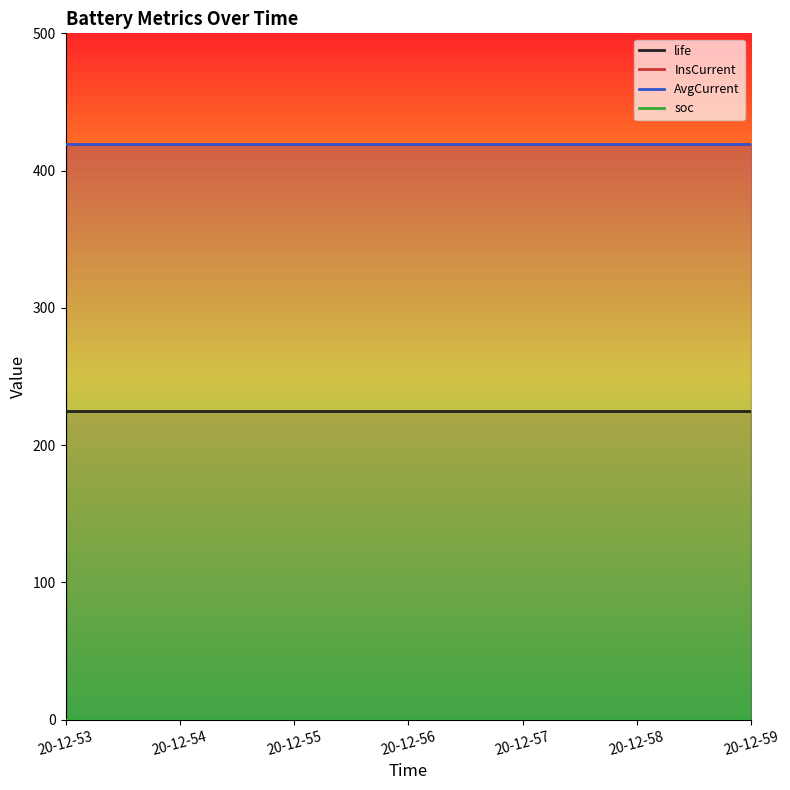

Reading left to right, what are all the values shown in this chart?

life: 225.0	225.0	225.0	225.0	225.0	225.0	225.0
InsCurrent: 419.7	419.7	419.7	419.7	419.7	419.7	419.7
AvgCurrent: 419.4	419.4	419.4	419.4	419.4	419.4	419.4
soc: 0.0	0.0	0.0	0.0	0.0	0.0	0.0